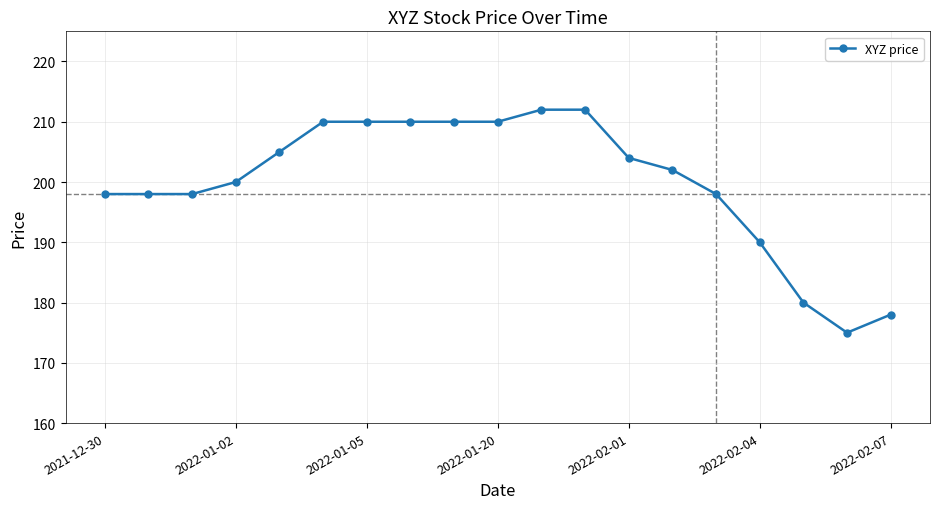

What is the smallest value displayed?

175